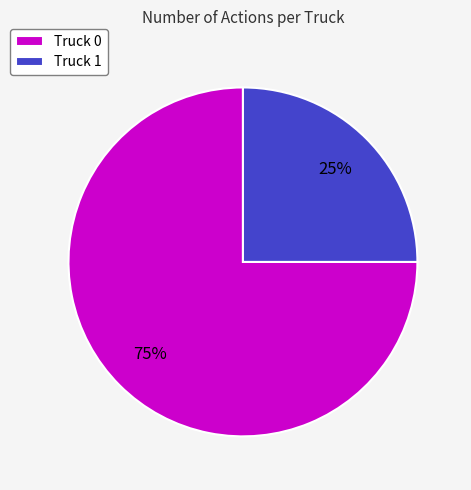

Combined, do Truck 1 and Truck 0 account for over 50%?

Yes